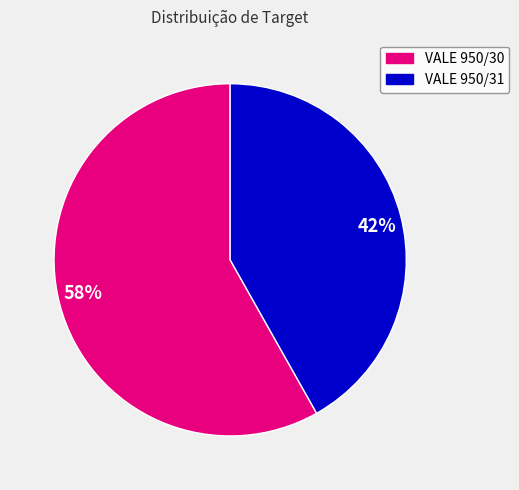

To the nearest percent, what is the average slice percentage?

50%